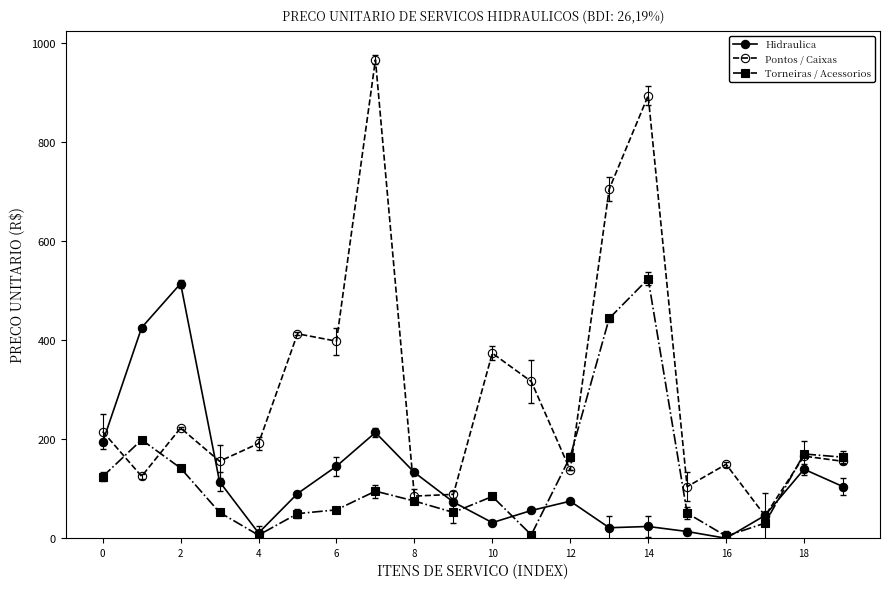

In Hidraulica, how many points are lower than both neighbors (excluding endpoints)?

4